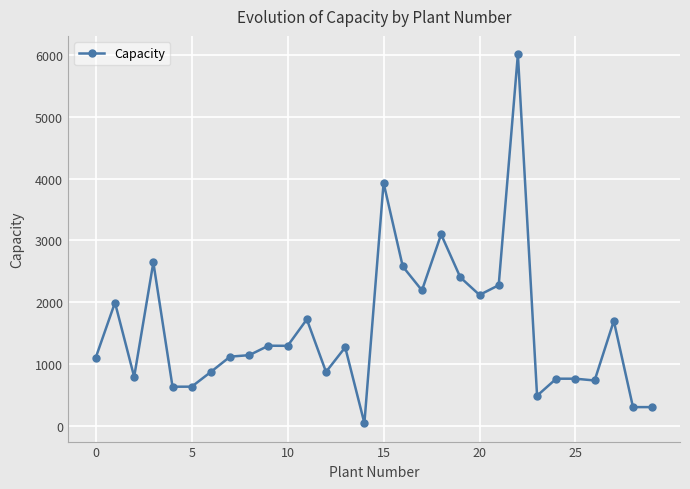

What is the minimum value shown in the chart?

40.4